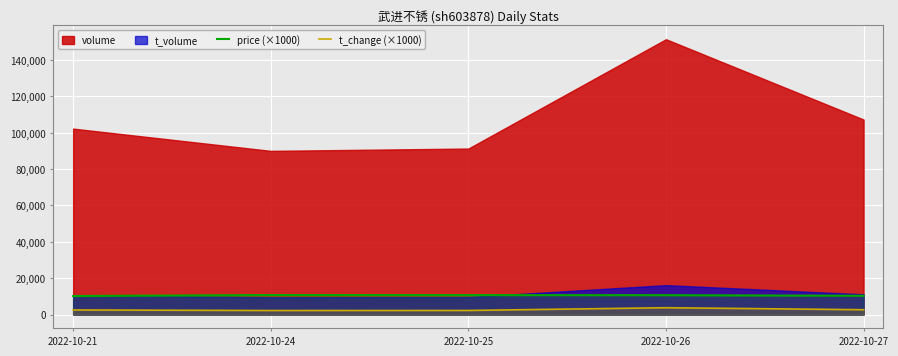

At which label does price (×1000) reach its minimum?

2022-10-21